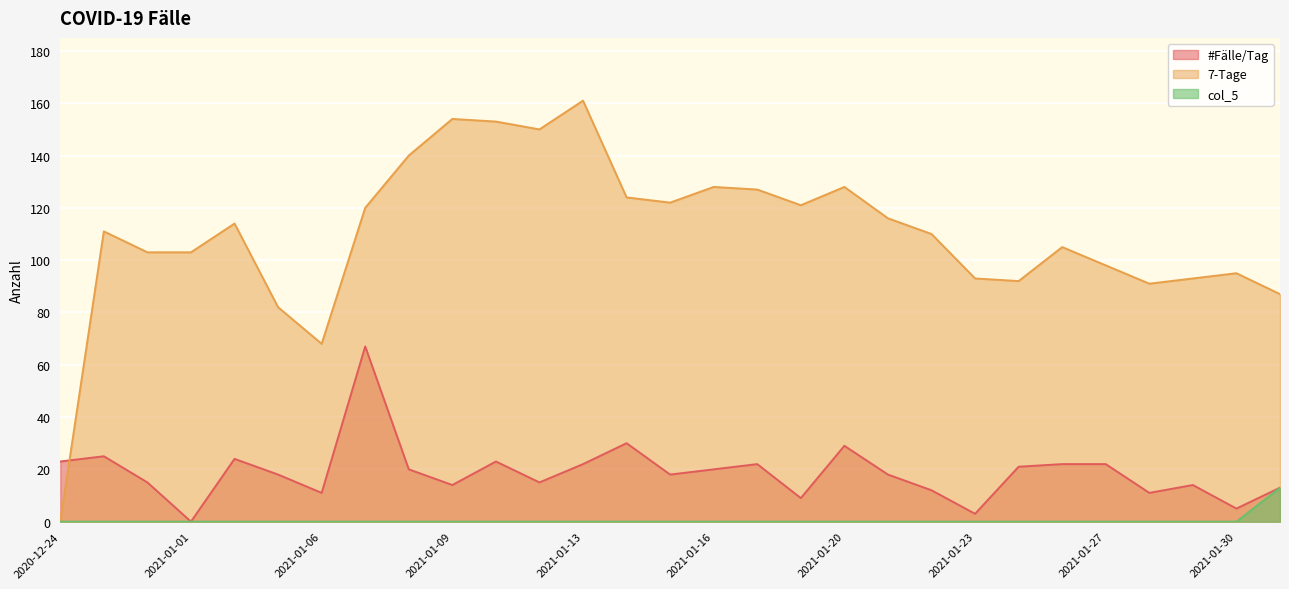

Read the #Fälle/Tag value at 2021-01-23, to the nearest 5.

5